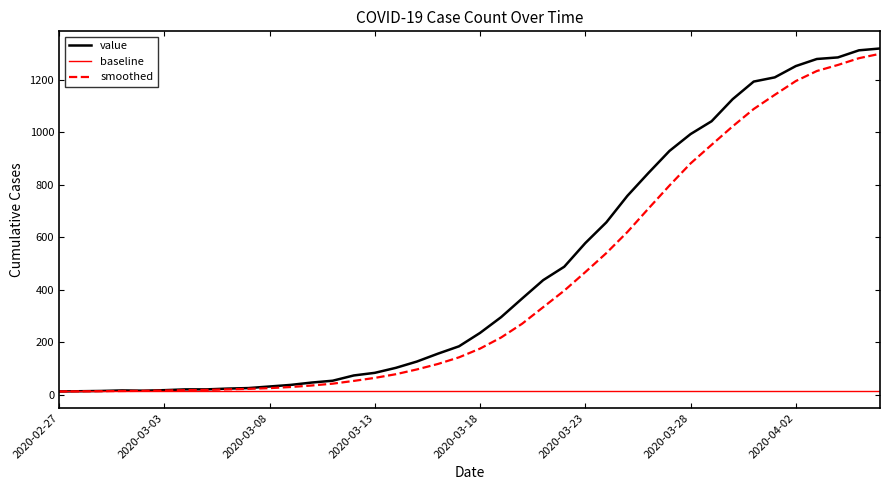

What is the sum of all baseline values?

520.0